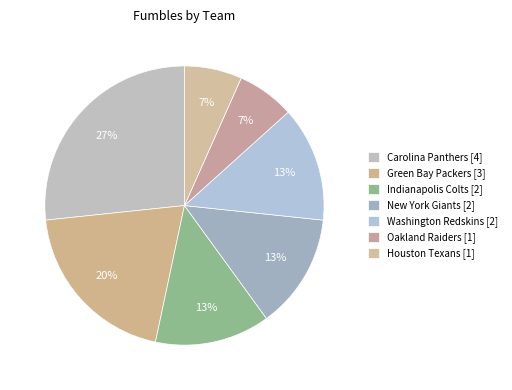

True or false: Oakland Raiders [1] accounts for 17% of the total.

False